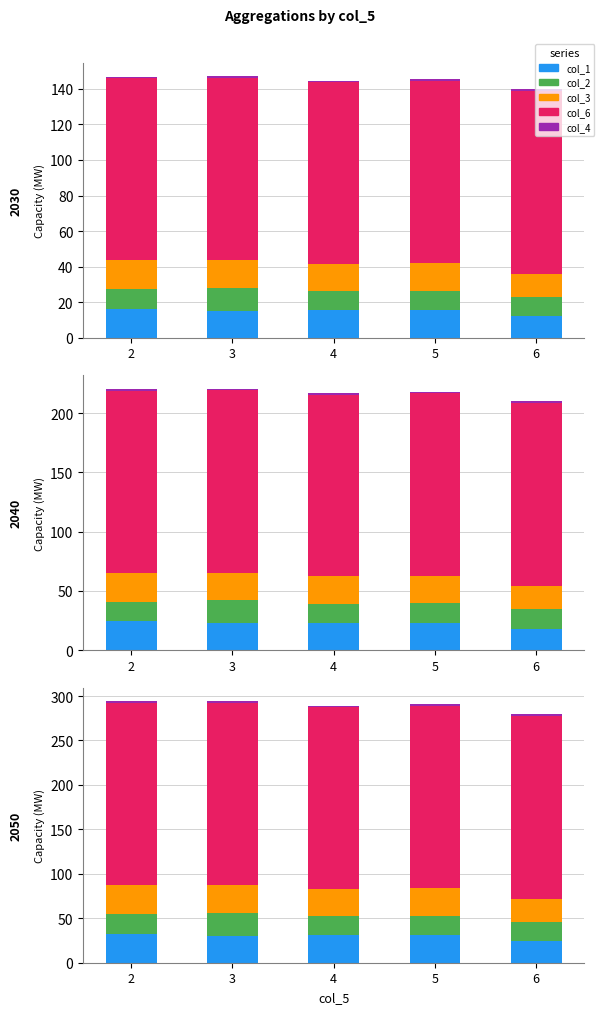

Is it true that col_2 equals 21.8 at 2?

True